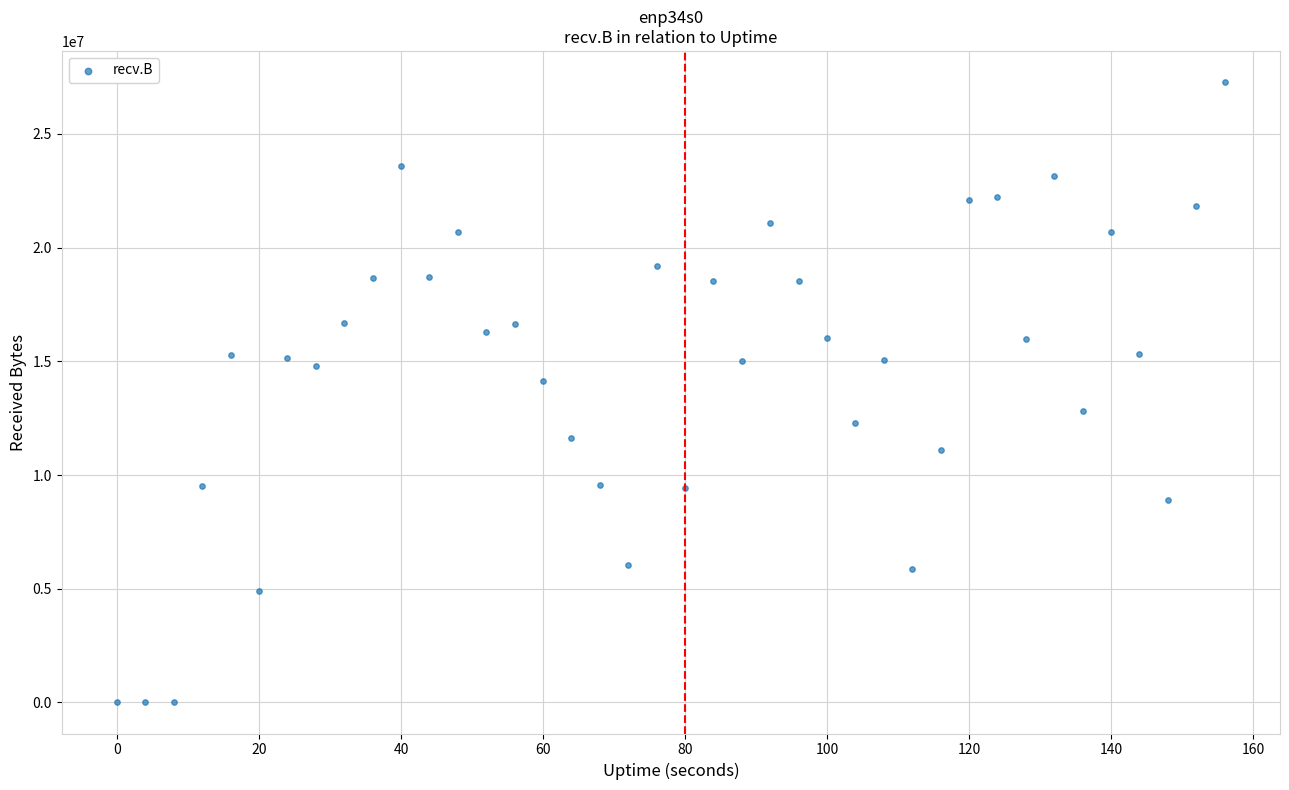

What Y value in the scatter plot is closest to 13642412?

14128662